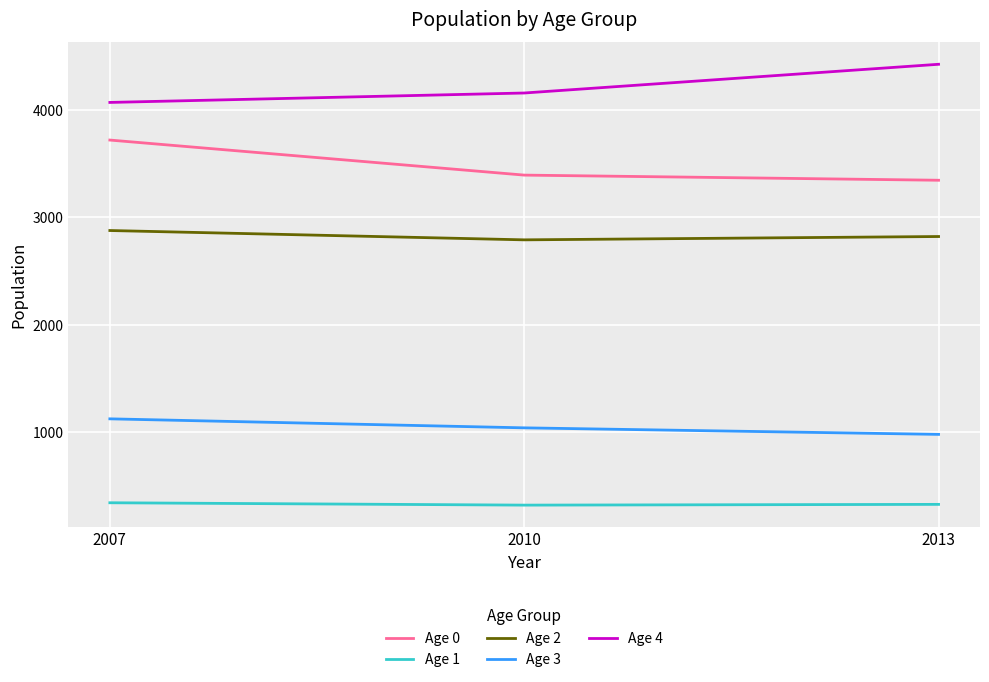

True or false: Age 2 has a value of 2822 at 2013.

True